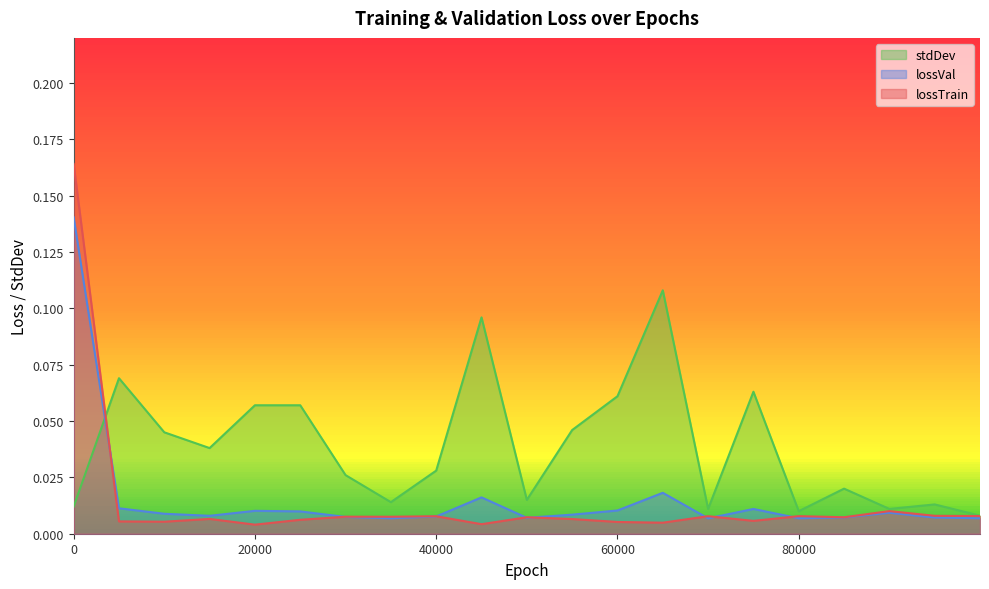

At how many categories does at least one series exceed 0?

21